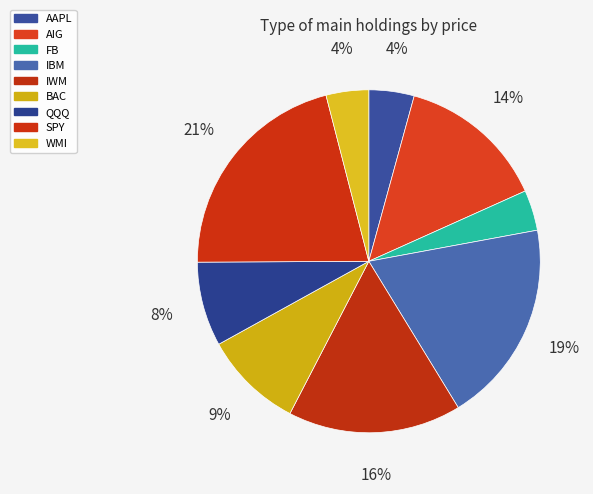

Is the sum of AAPL and WMI greater than half?

No